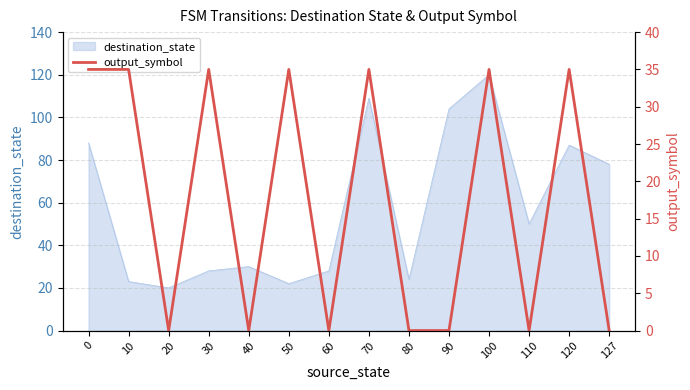

Where is the data nearest to the value 17?

20